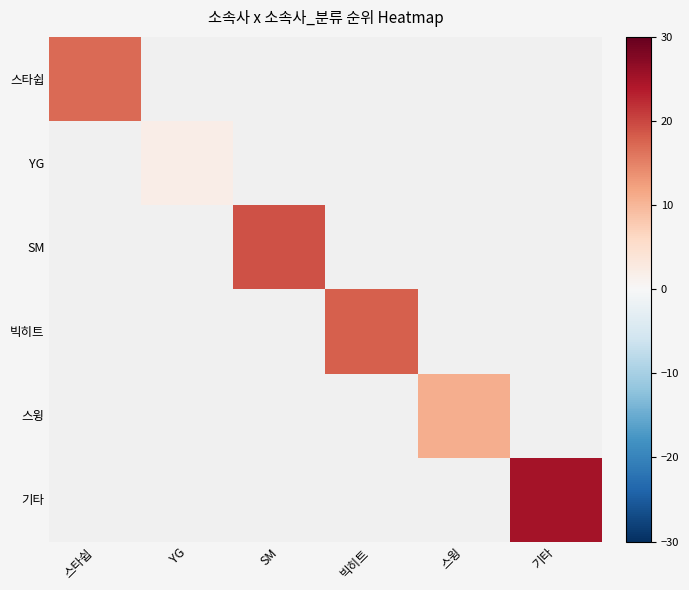

The YG series shows 3.1 at YG. True or false?

False